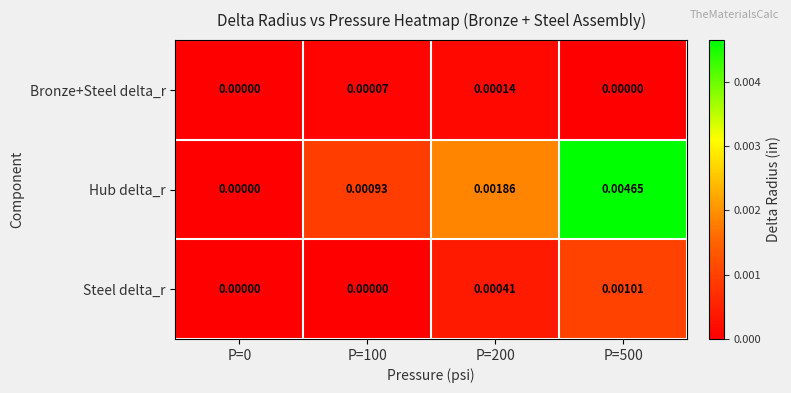

Is the value of Hub delta_r at P=500 greater than the value of Bronze+Steel delta_r at P=500?

Yes